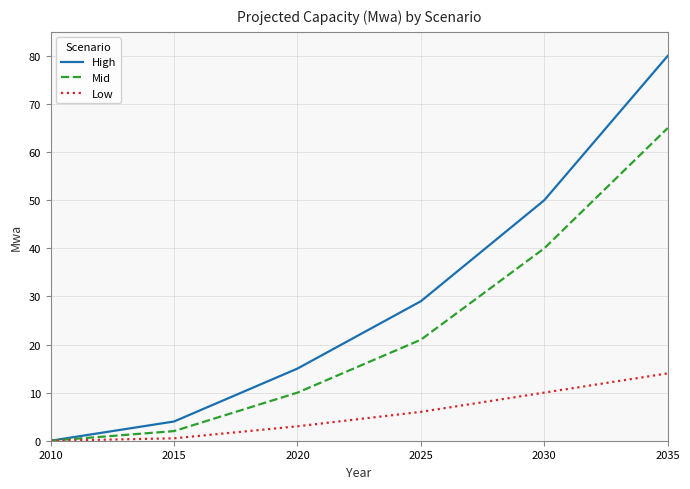

List the series in order of their overall mean, lowest first.

Low, Mid, High